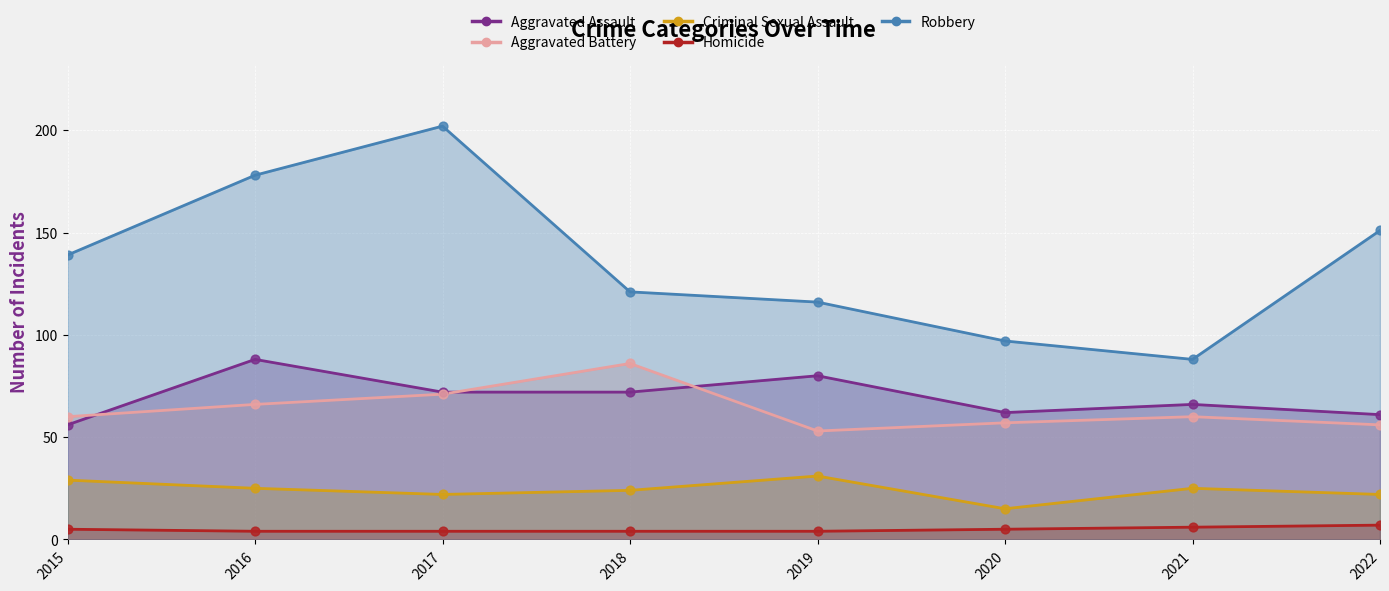

Which series contains the highest Y value?

Robbery